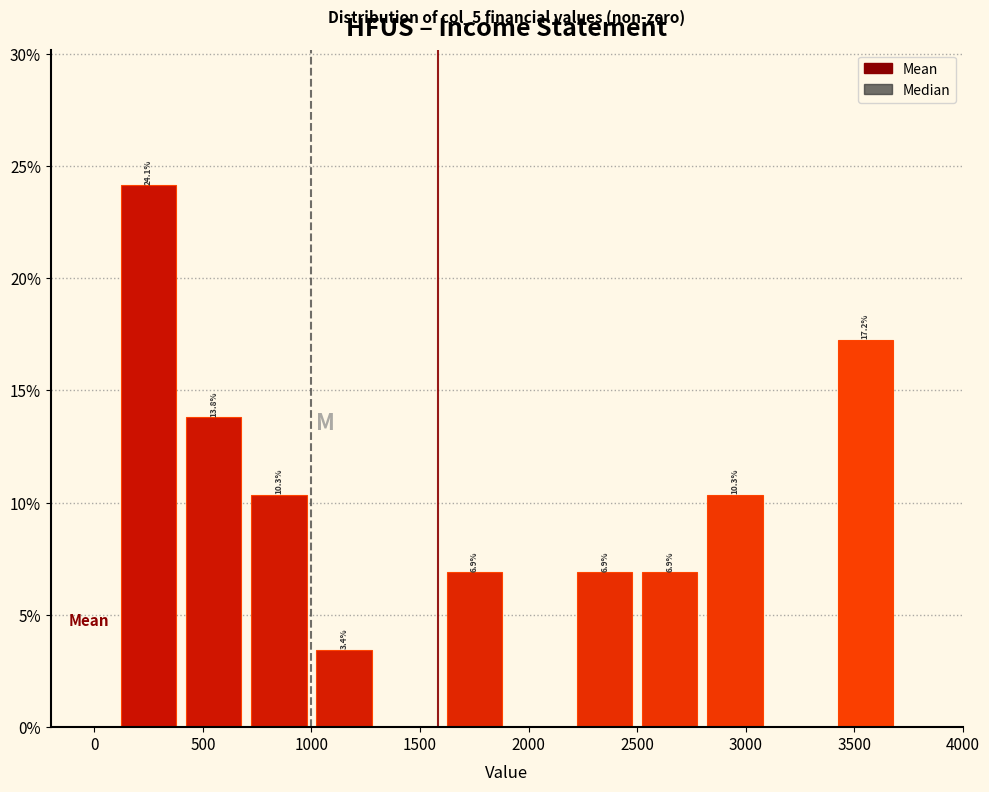

Over which range of the x-axis is the bar tallest?

100 to 400